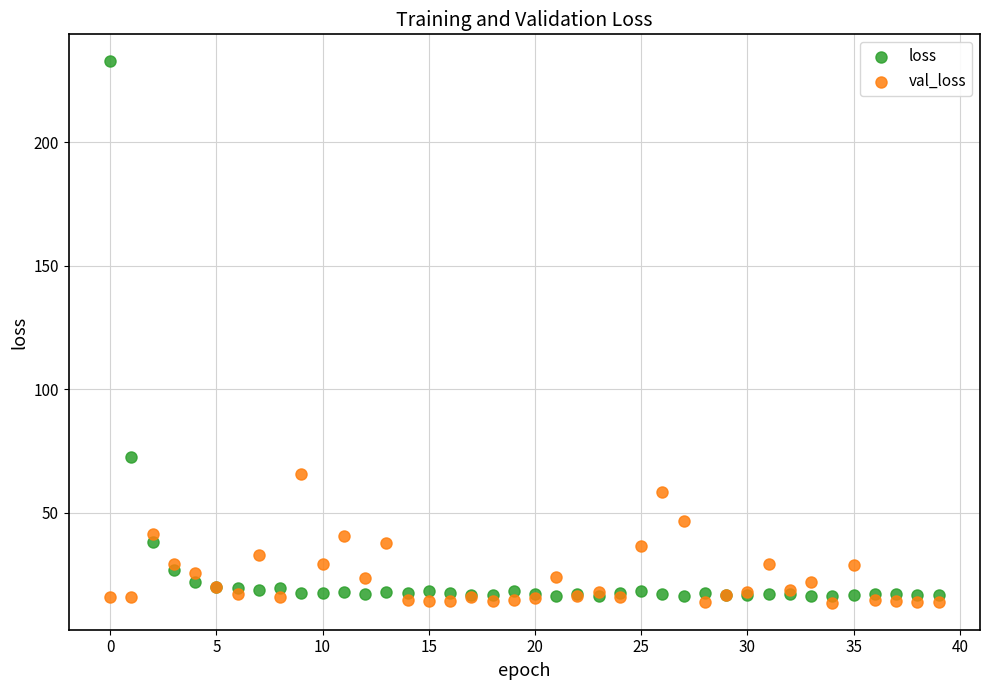

Which series has the largest Y range (max minus min)?

loss